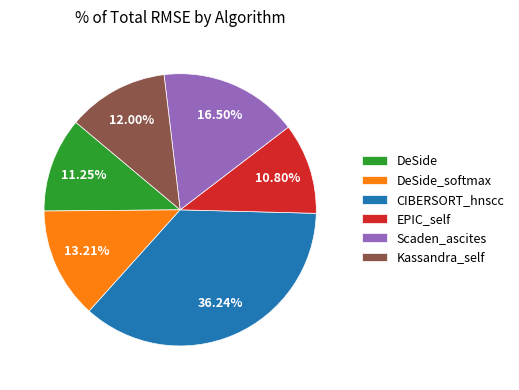

Is there any slice that represents more than half of the pie?

No